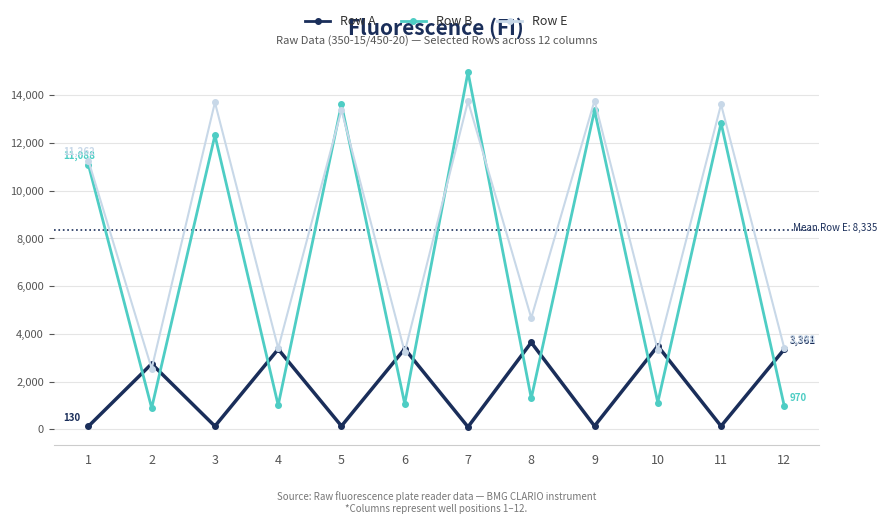

The value of Row B at 7 is 14964. True or false?

True